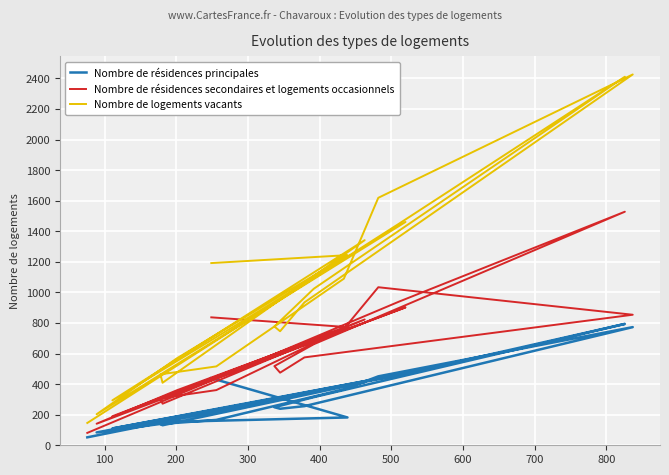

At which category does Nombre de résidences secondaires et logements occasionnels reach its first local valley?

300